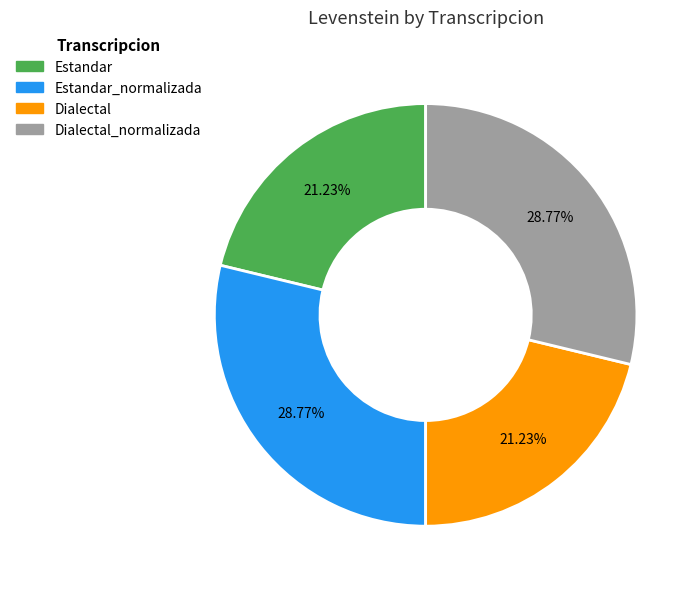

Is there any slice that represents more than half of the pie?

No